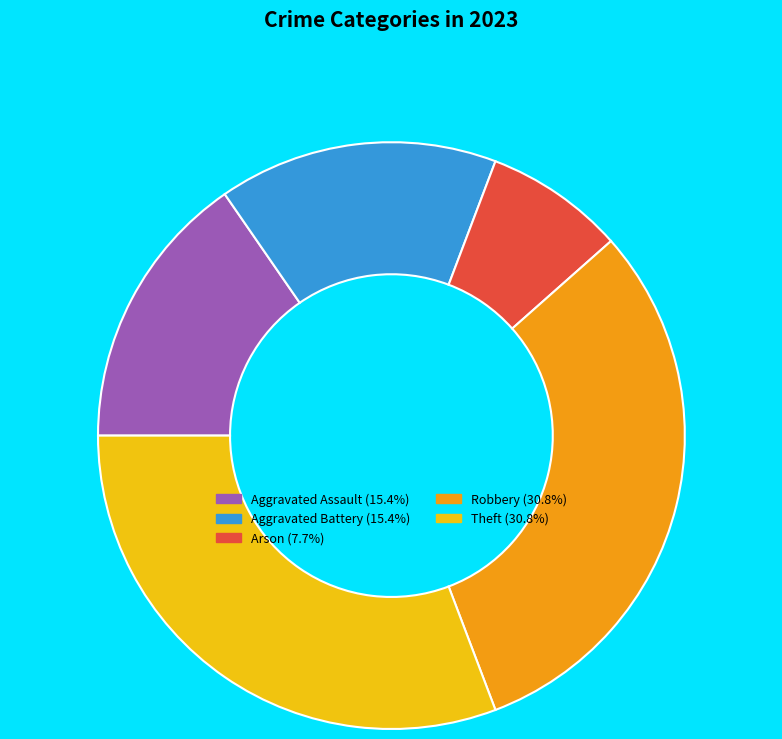

Combined, do Theft and Aggravated Assault account for over 50%?

No